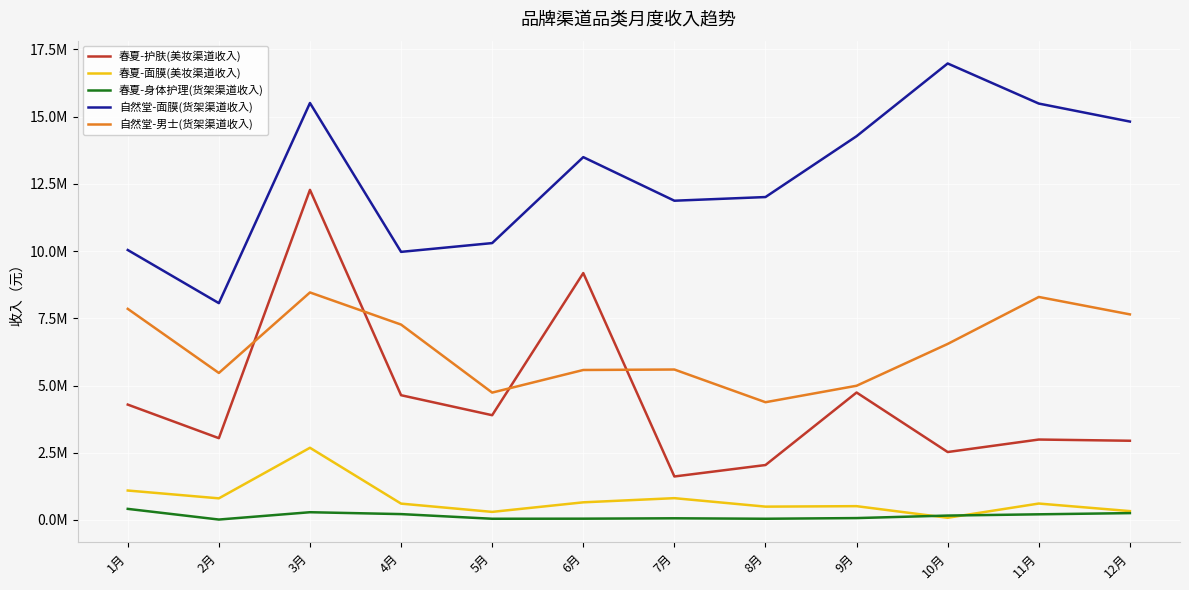

What is the smallest value displayed?

16140.1